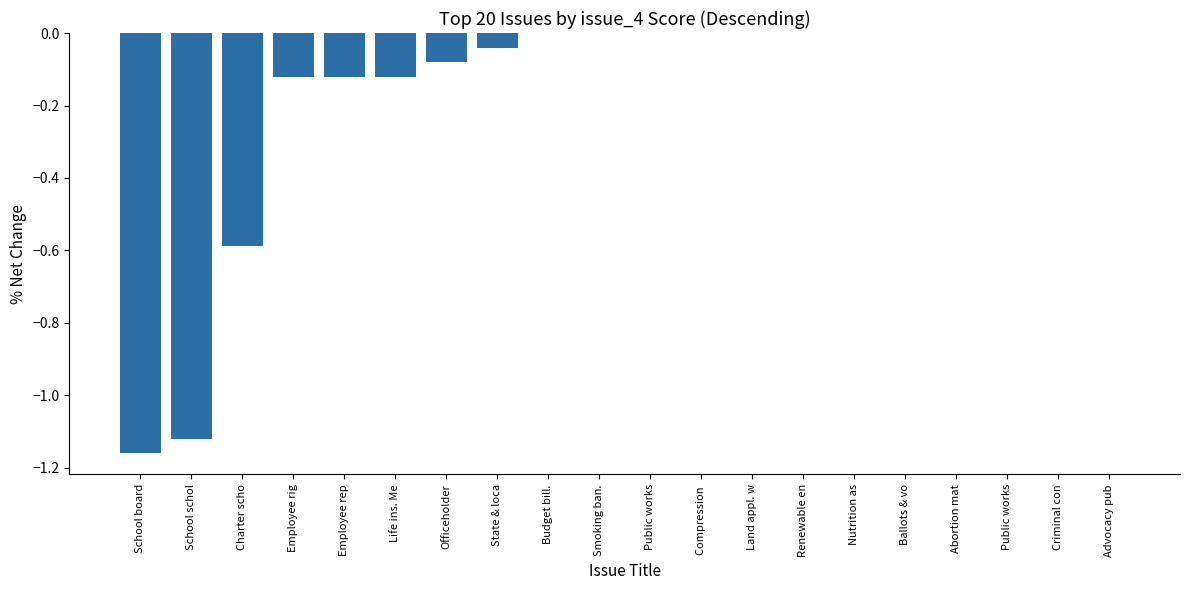

True or false: the data shows -0.8 at Advocacy pub.

False